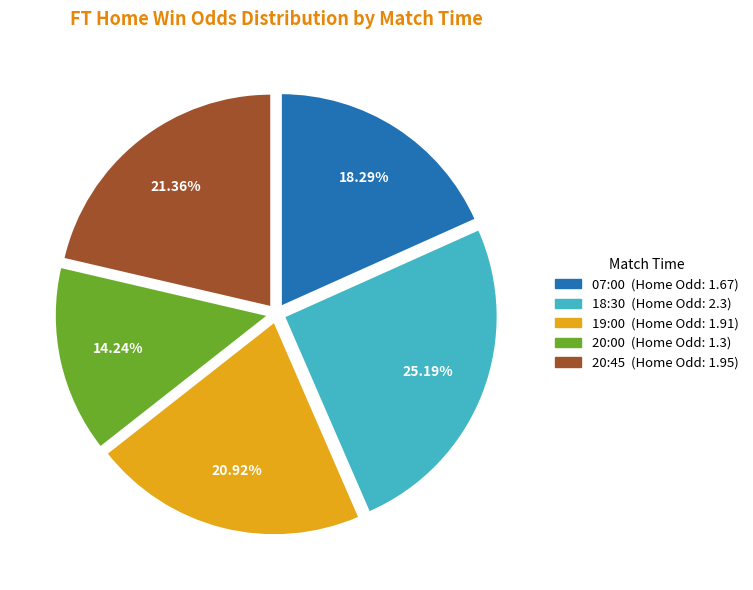

Which category has the biggest portion of the pie?

18:30